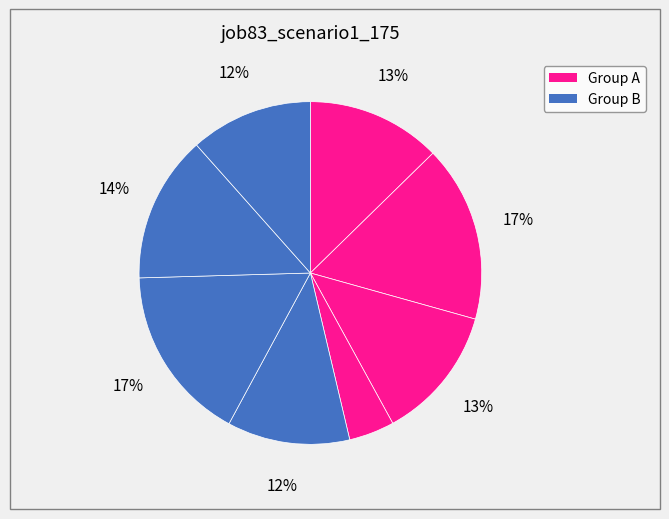

How many slices are in this pie chart?

8